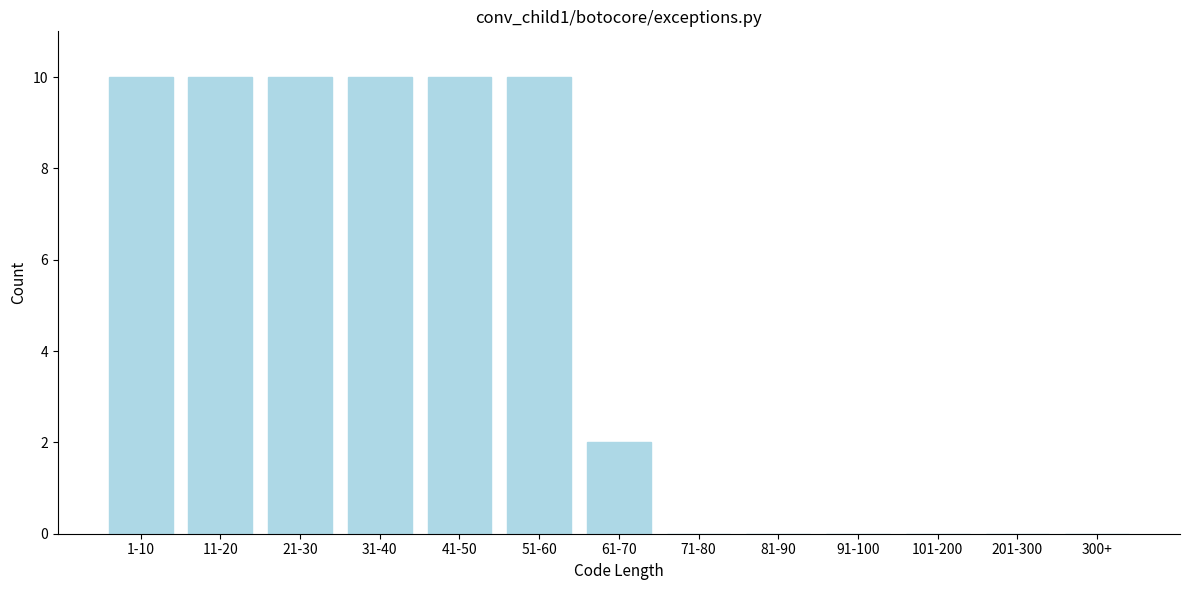

Reading left to right, list all the values displayed in this chart.

1-10=10	11-20=10	21-30=10	31-40=10	41-50=10	51-60=10	61-70=2	71-80=0	81-90=0	91-100=0	101-200=0	201-300=0	300+=0